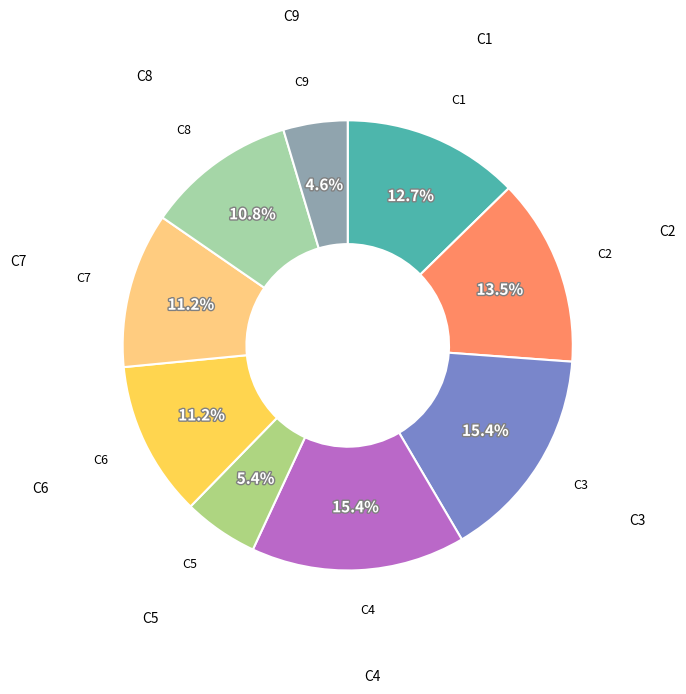

To the nearest percent, what is the average slice percentage?

11%